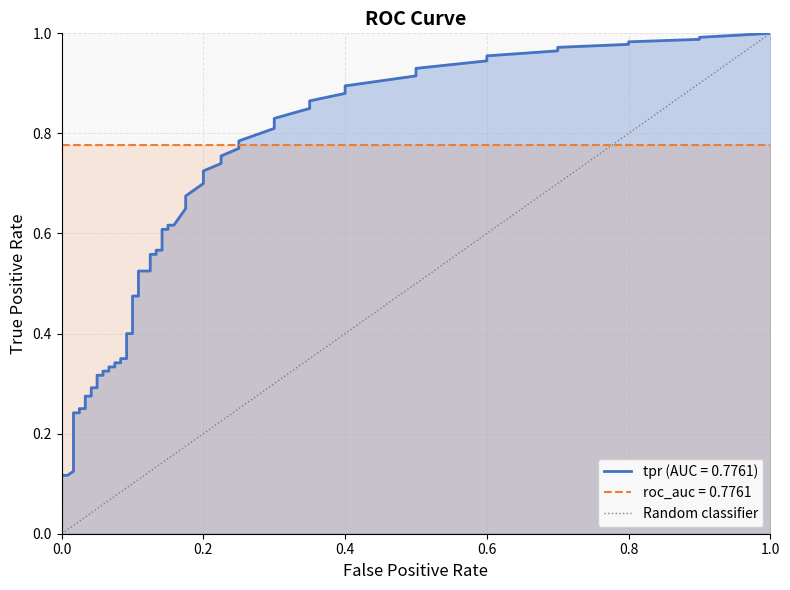

The value at 0.2 is 1. True or false?

False